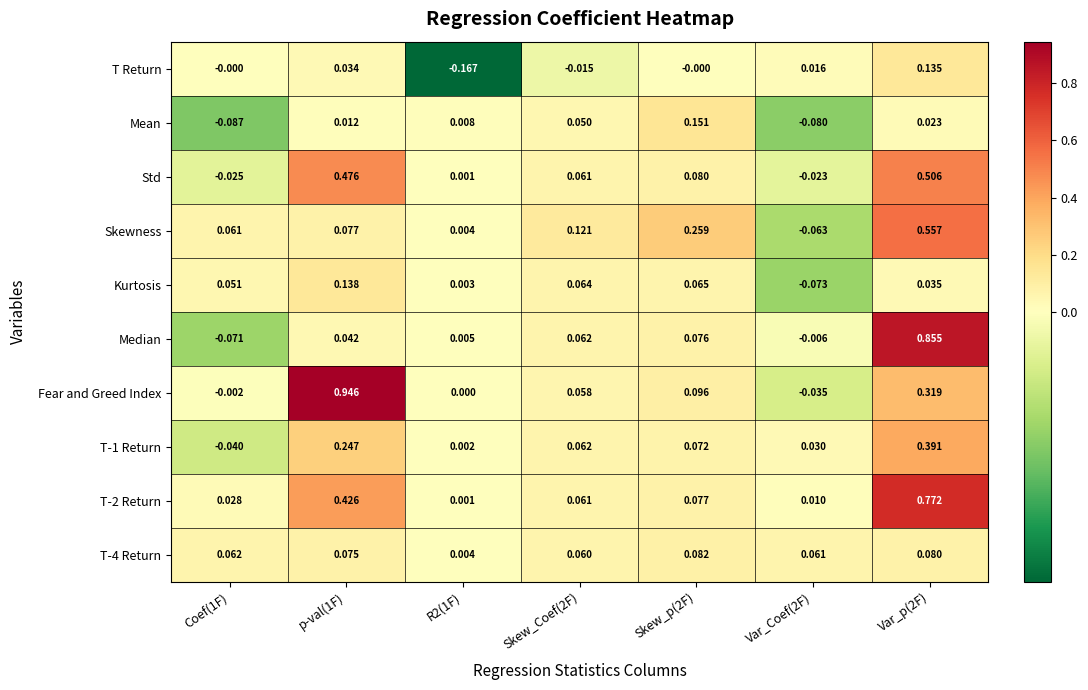

Is the value of Kurtosis at p-val(1F) greater than the value of Mean at Skew_Coef(2F)?

Yes